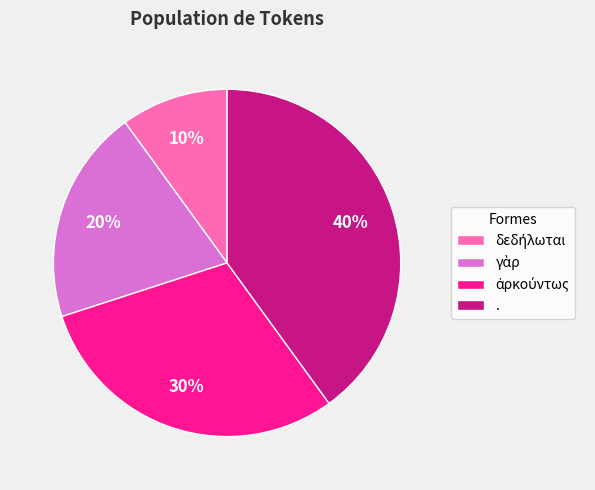

Does any single category account for the majority?

No